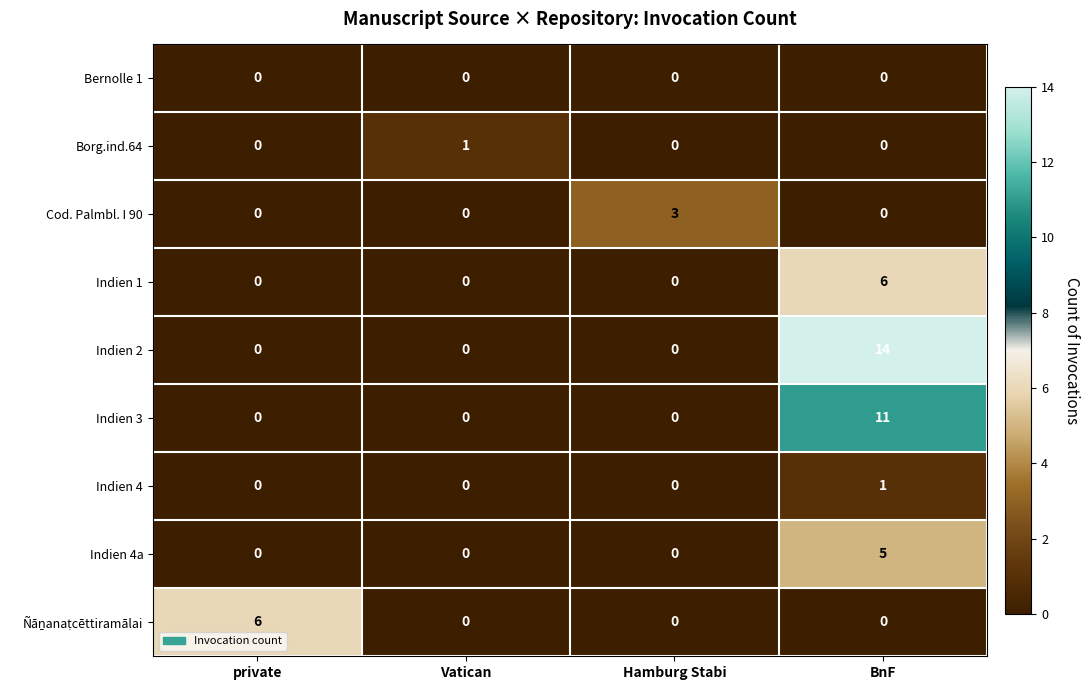

What is the maximum value shown in the chart?

14